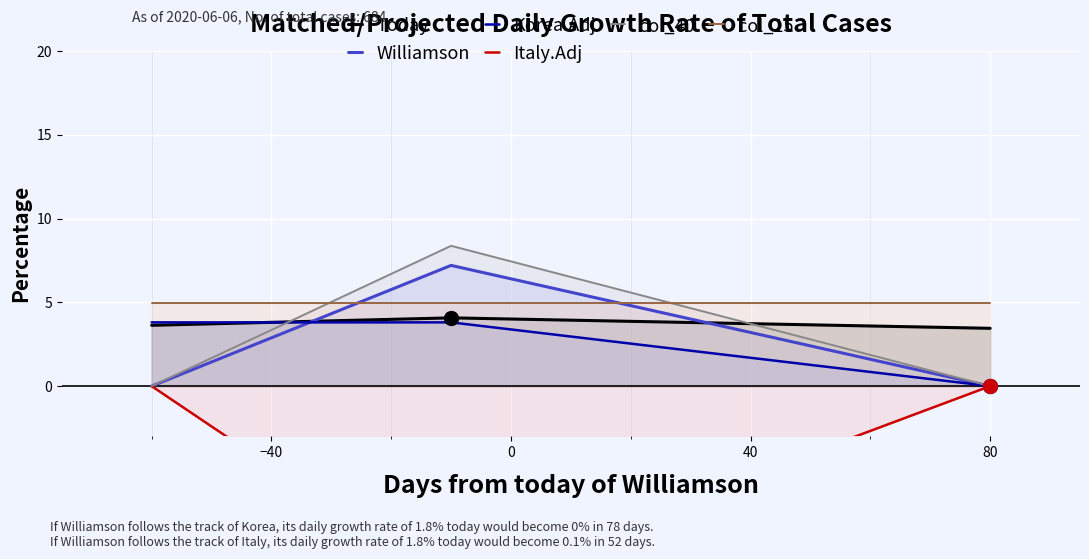

What are all the series names shown in the legend?

Today, Williamson, Korea.Adj, Italy.Adj, col_40, col_15